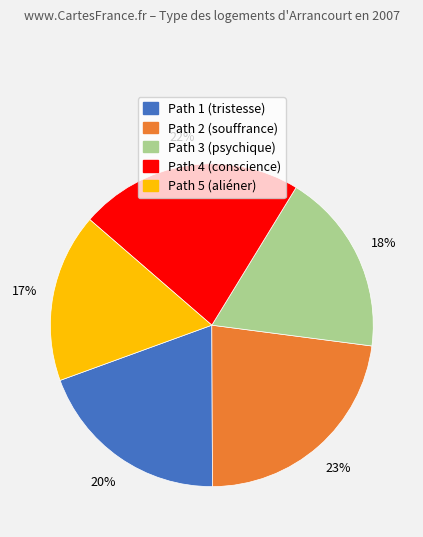

Is there a majority slice in this chart?

No